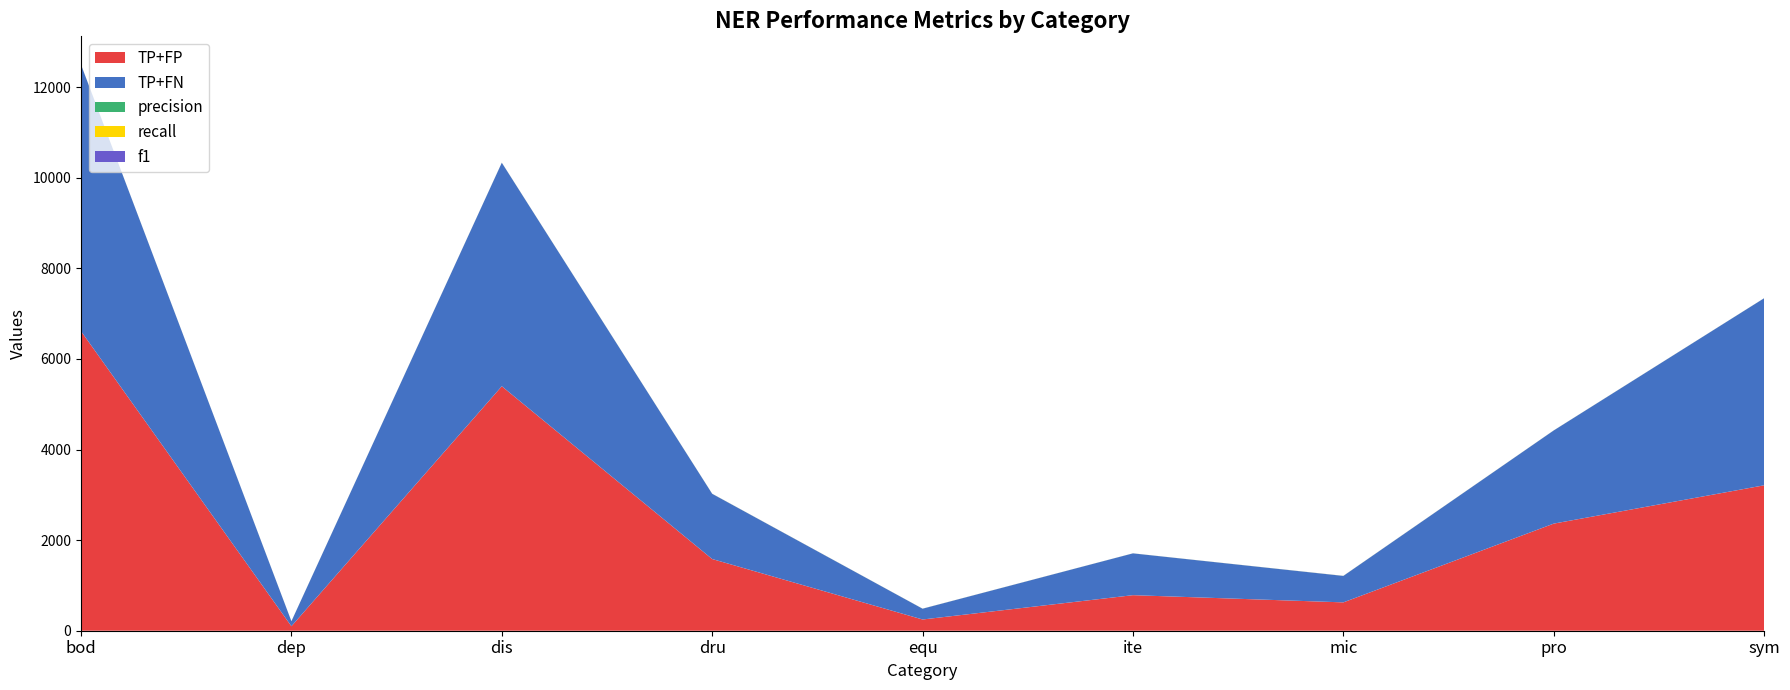

Reading right to left, extract all data points from this chart.

TP+FP: 3211.0	2365.0	626.0	785.0	248.0	1583.0	5398.0	99.0	6614.0
TP+FN: 4130.0	2057.0	584.0	923.0	238.0	1440.0	4935.0	110.0	5883.0
precision: 0.6	0.6	0.8	0.5	0.6	0.8	0.8	0.7	0.7
recall: 0.5	0.7	0.8	0.4	0.6	0.9	0.8	0.6	0.7
f1: 0.5	0.7	0.8	0.5	0.6	0.8	0.8	0.7	0.7